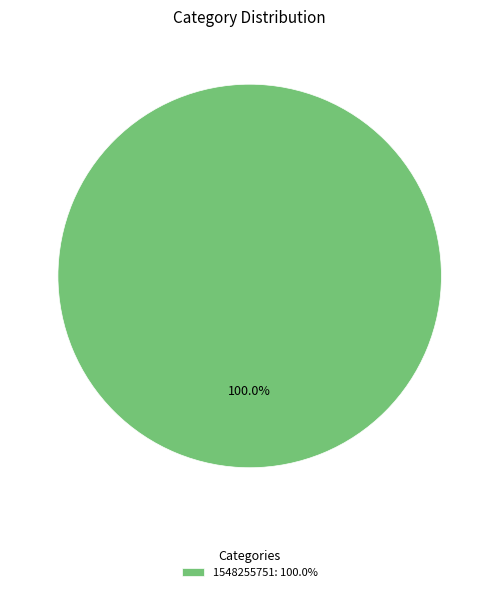

Is there a majority slice in this chart?

Yes